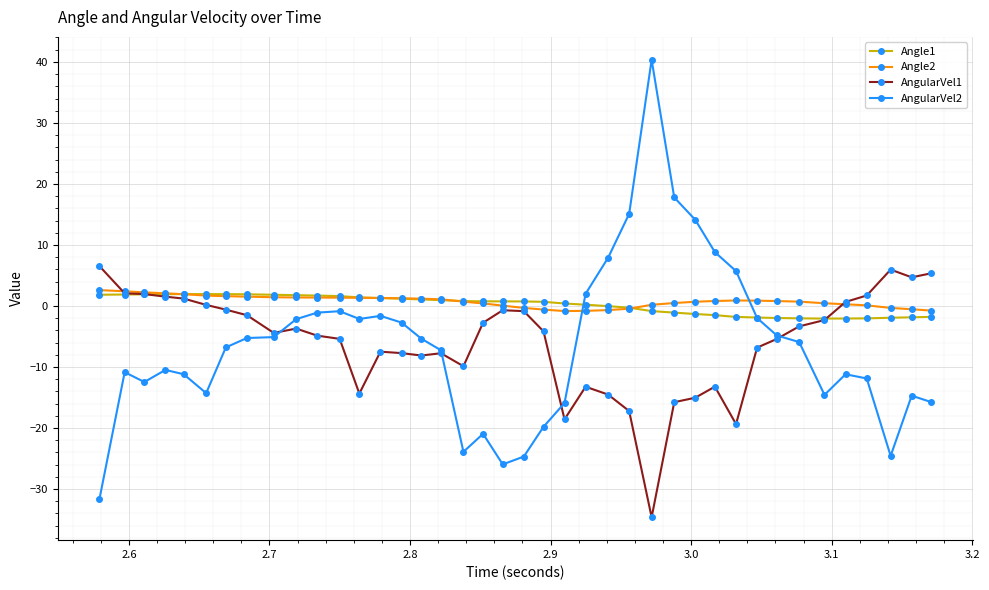

What is the lowest value of the AngularVel2 series?

-31.7